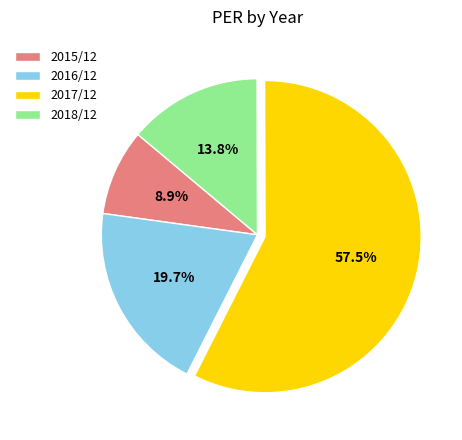

Is 2017/12 the majority of the pie?

Yes